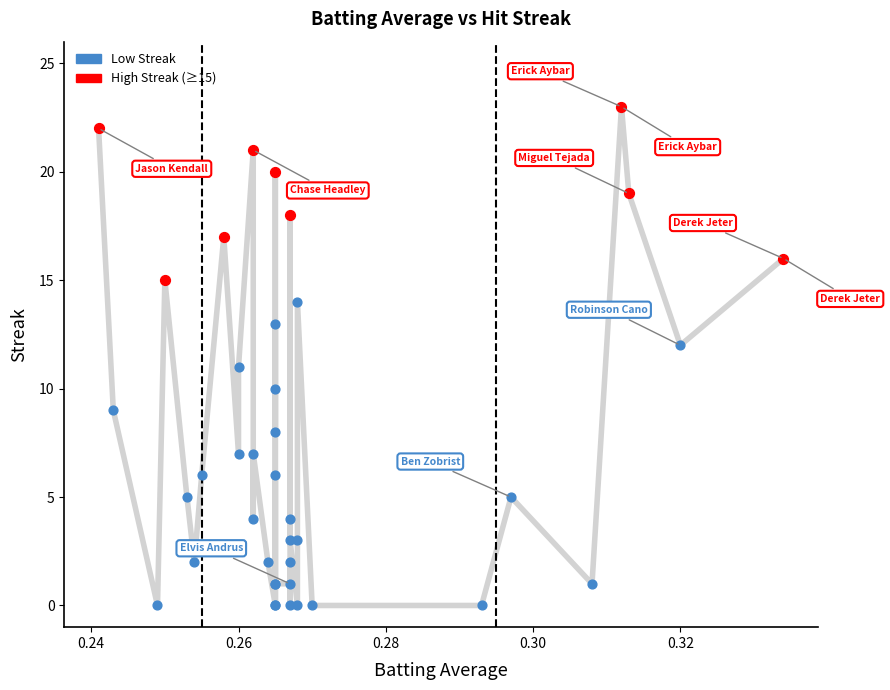

Which series has the widest spread of Y values?

Low Streak